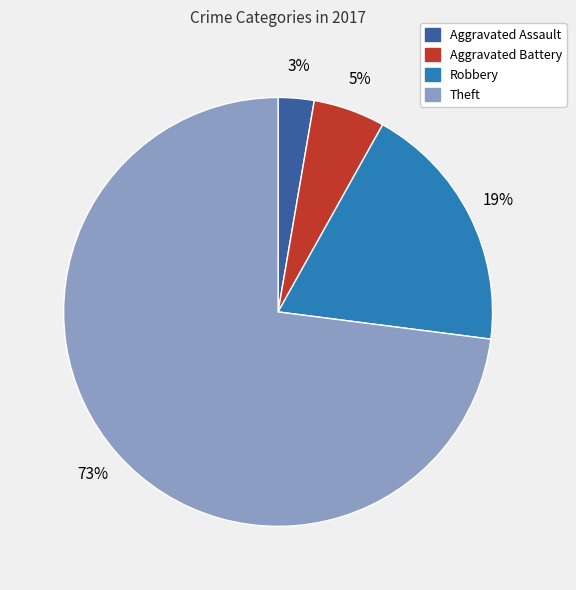

Which category has the smallest portion of the pie?

Aggravated Assault